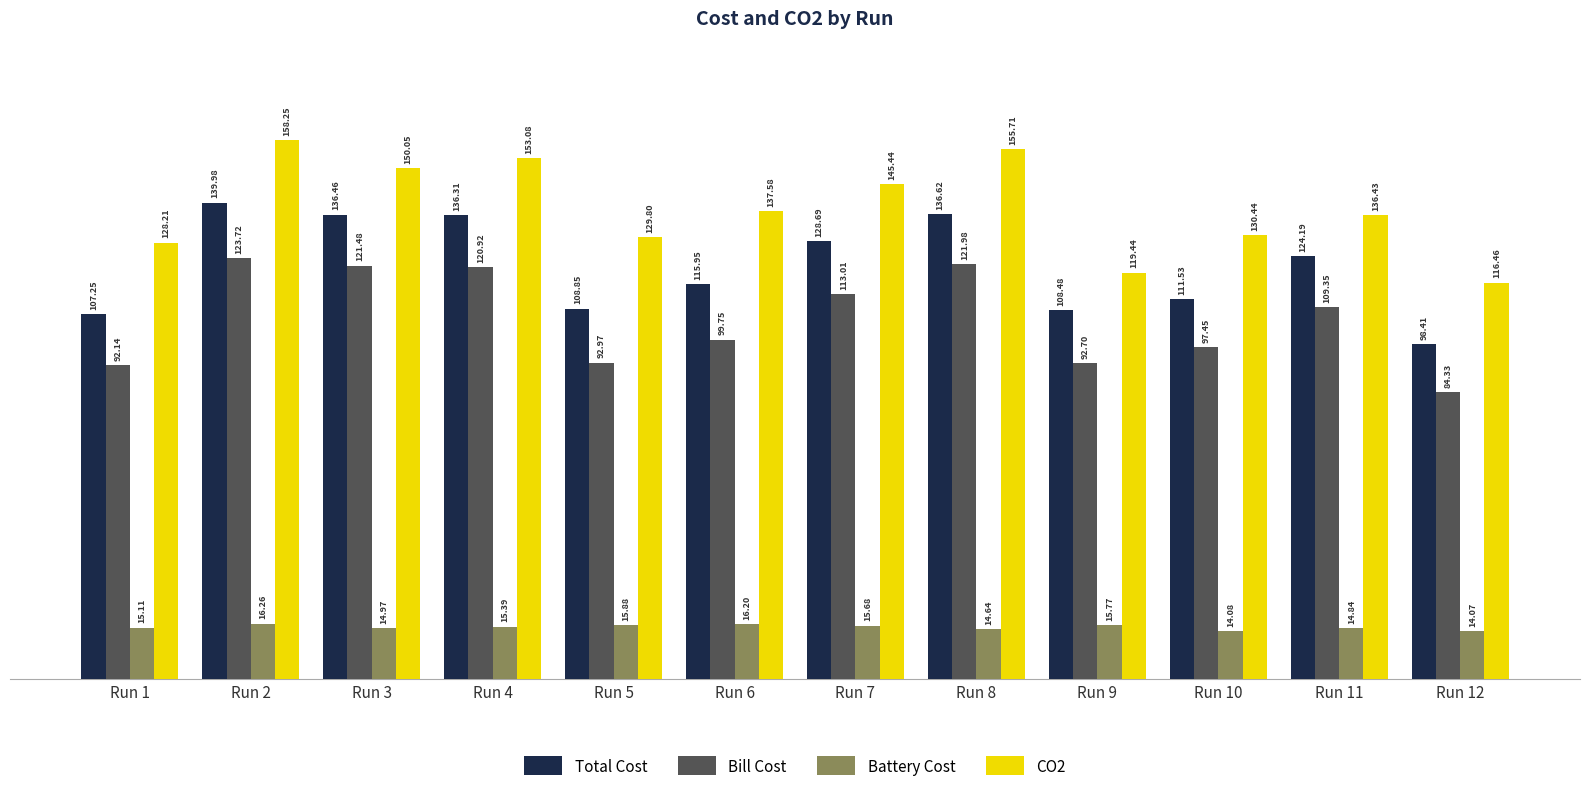

List the series in order of their peak value, lowest first.

Battery Cost, Bill Cost, Total Cost, CO2